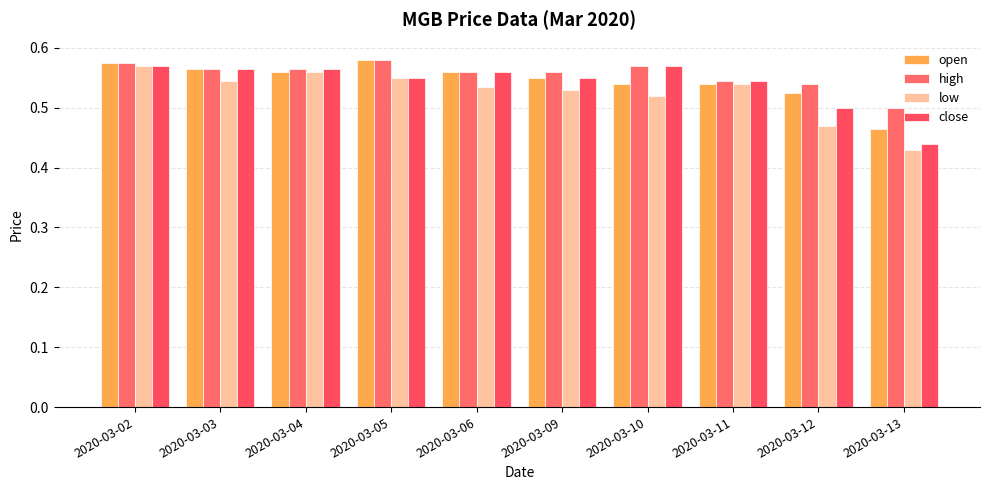

Rank the series by their maximum value, from lowest to highest.

low, close, open, high